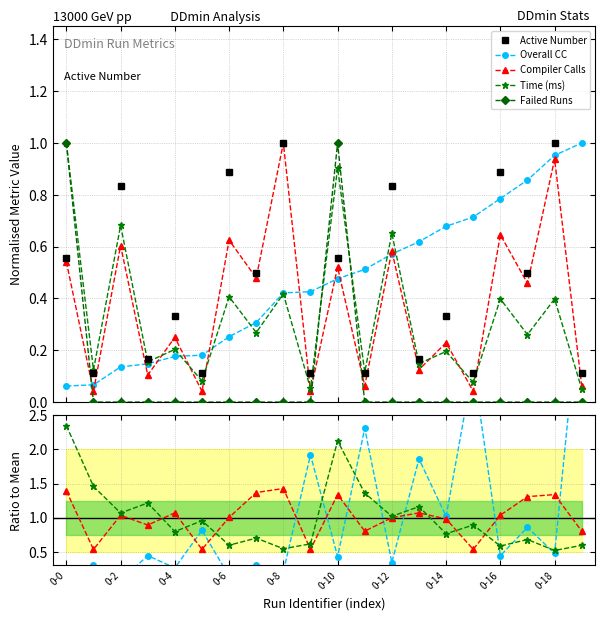

Which series ends up on top after the final intersection of Failed Runs and Time (ms)?

Time (ms)